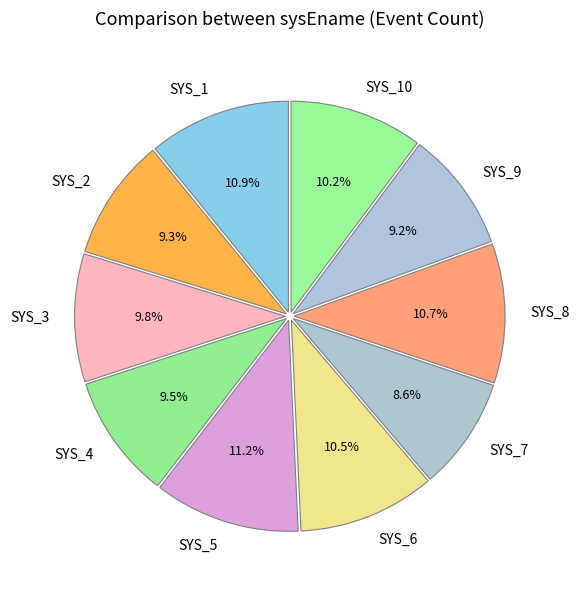

Approximately how many times larger is the value at SYS_9 compared to SYS_1?

0.8